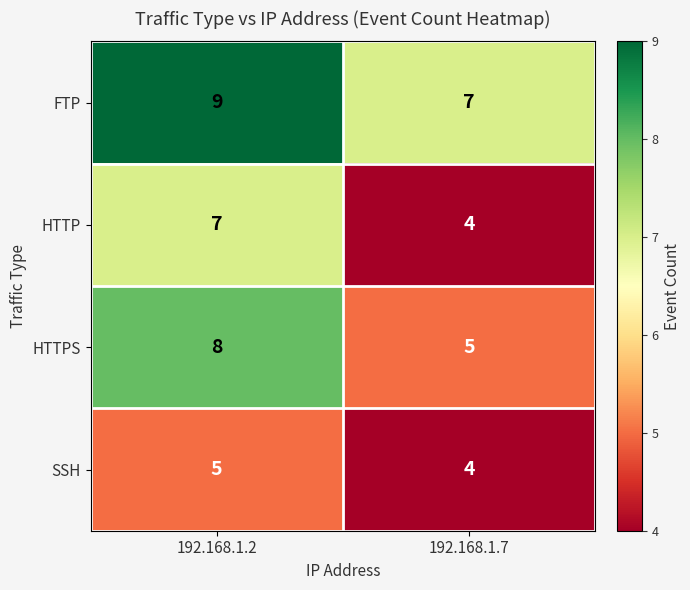

What value does the FTP series have at 192.168.1.2?

9